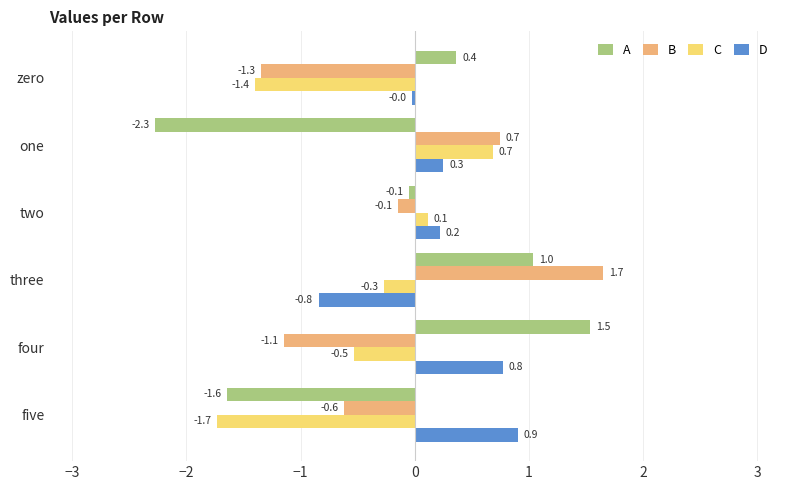

Read the B value at three.

1.7